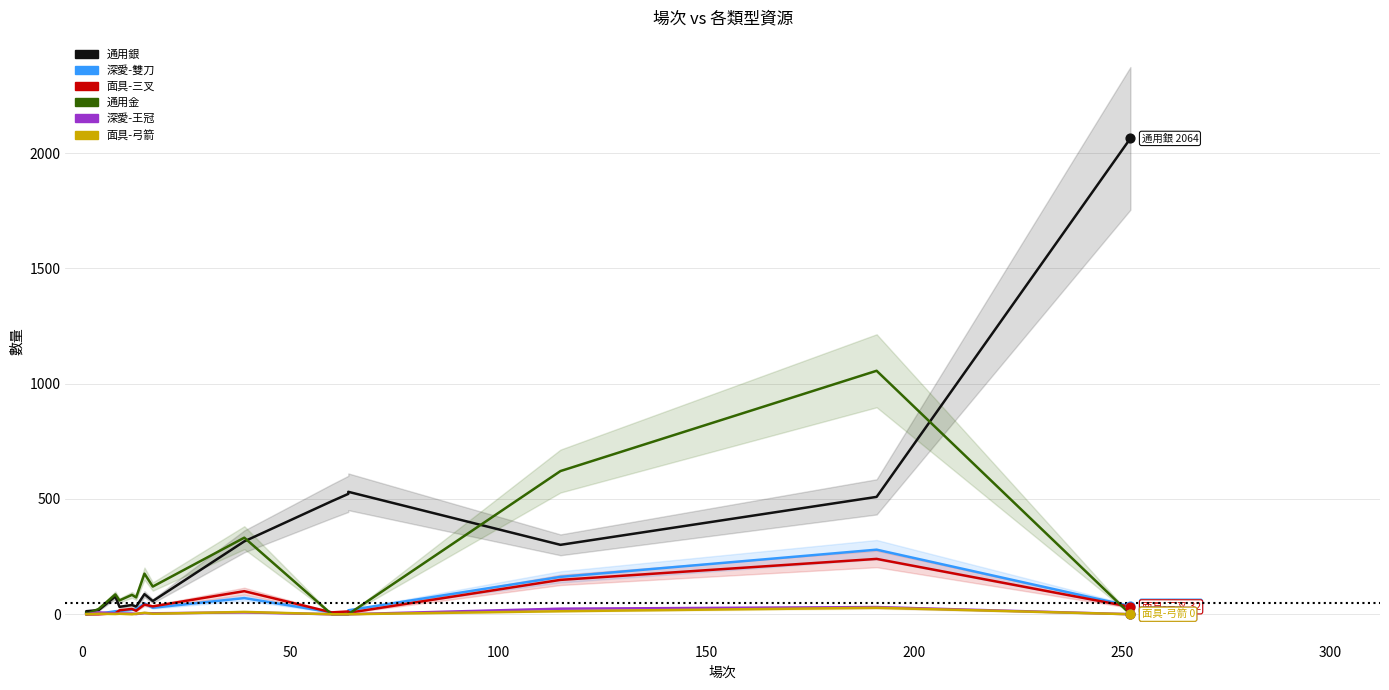

Is the value of 深愛-王冠 at 9 greater than the value of 面具-弓箭 at 50?

Yes